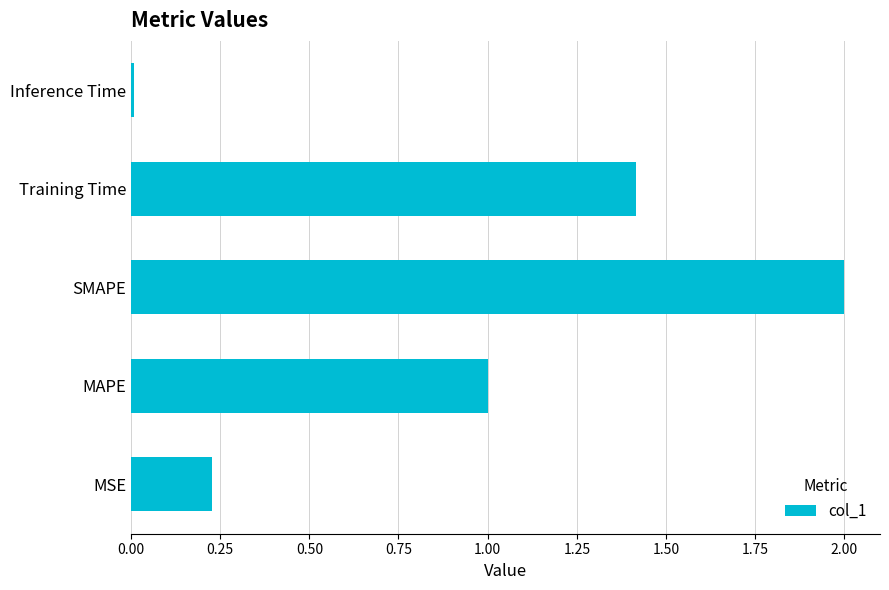

List the labels in order of value, largest first.

SMAPE, Training Time, MAPE, MSE, Inference Time